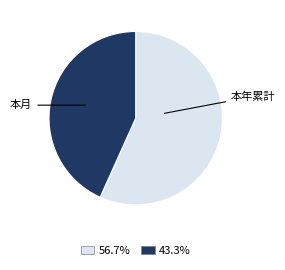

The 本年累計 slice represents 31% of the pie. True or false?

False